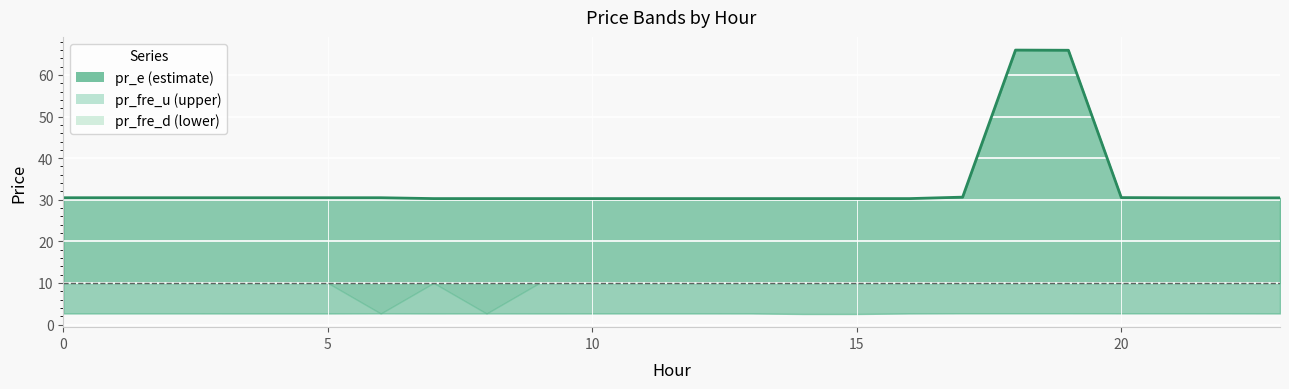

True or false: pr_e and pr_fre_d intersect in this chart.

False